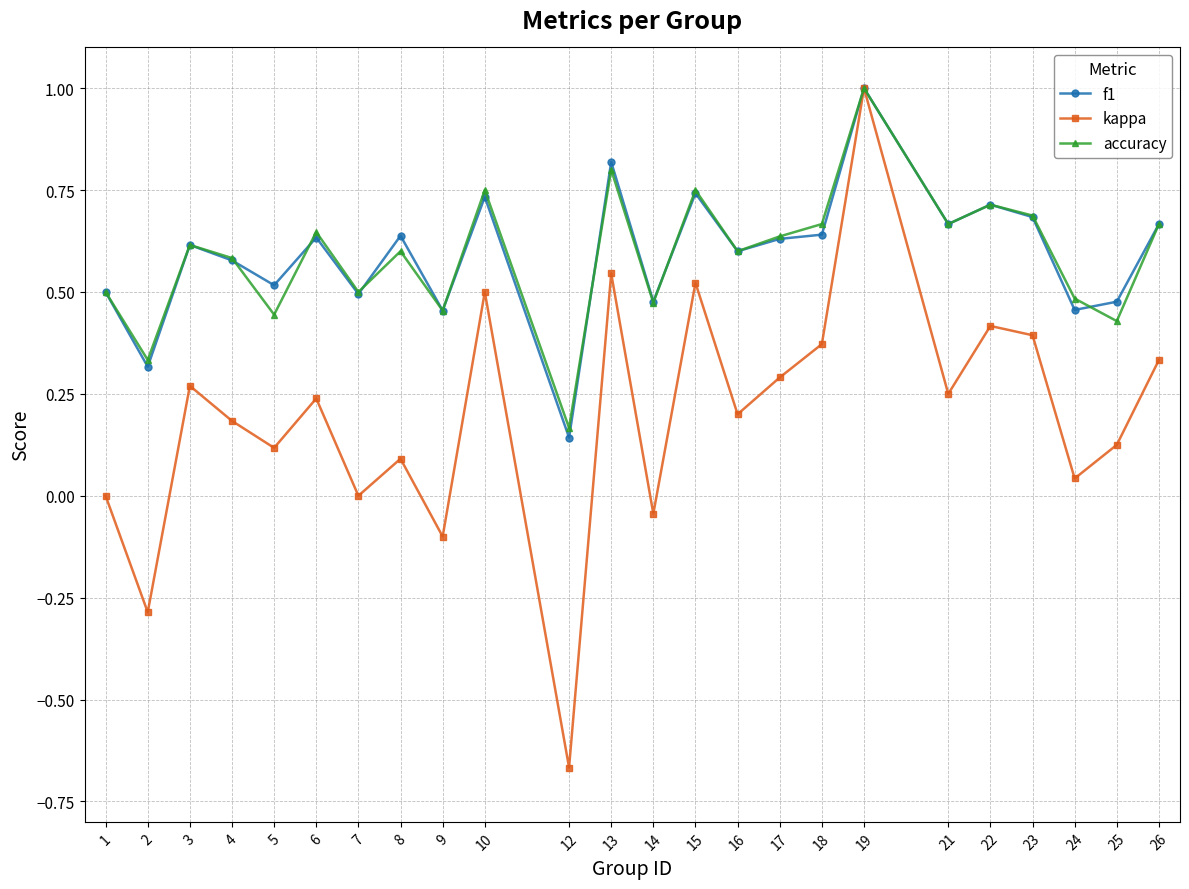

True or false: kappa has more than 0 interior local peaks.

True